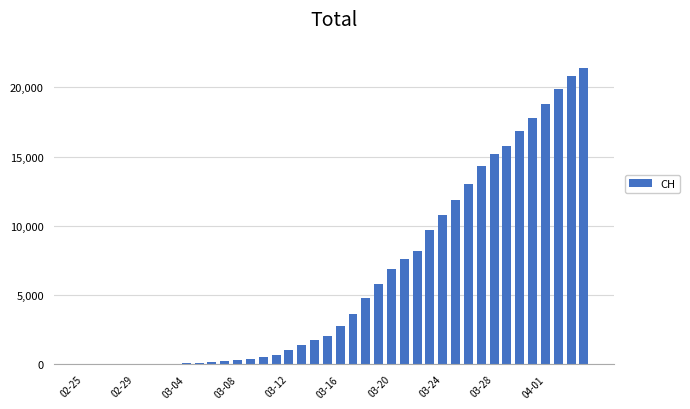

What is the greatest value displayed?

21367